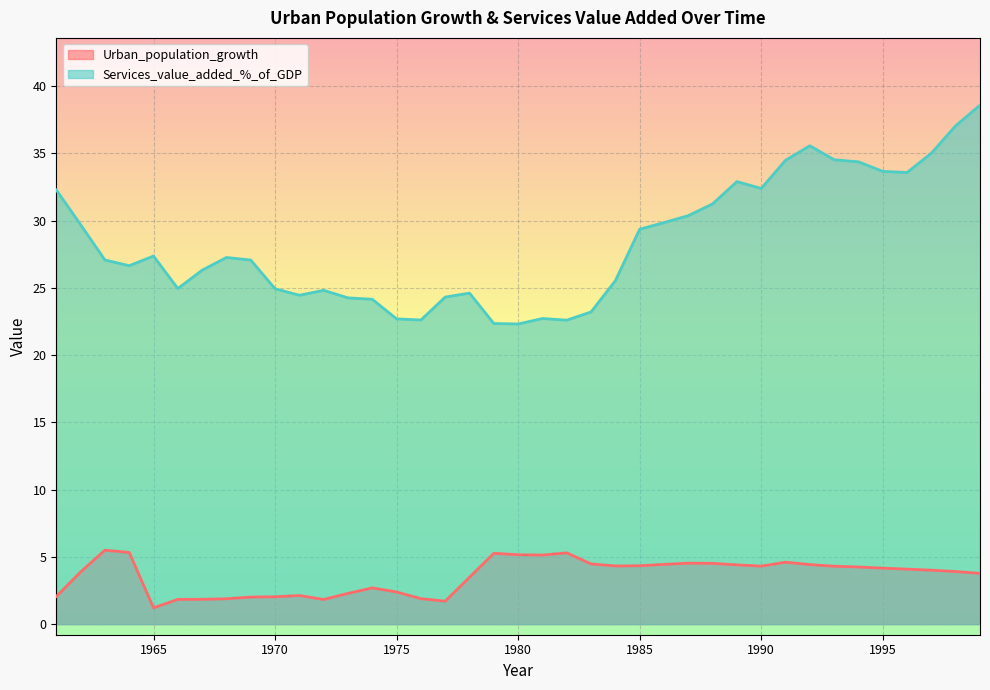

What are all the series names shown in the legend?

Urban_population_growth, Services_value_added_%_of_GDP